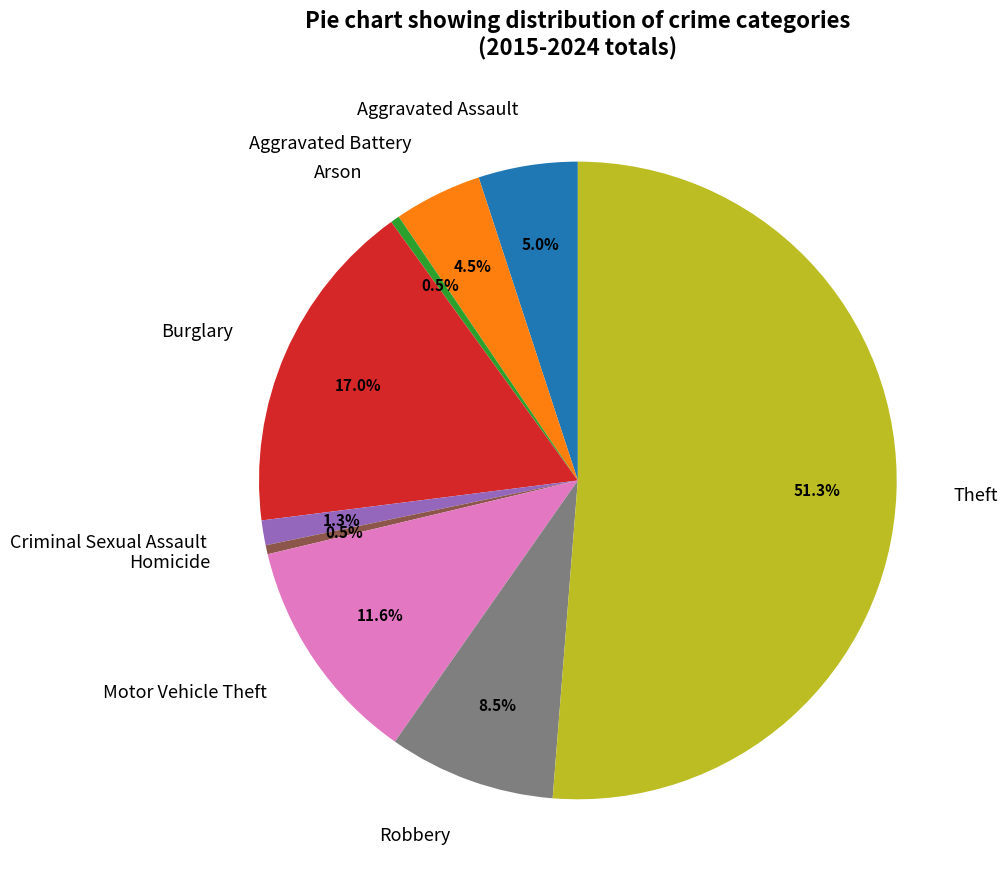

Is there any slice that represents more than half of the pie?

Yes